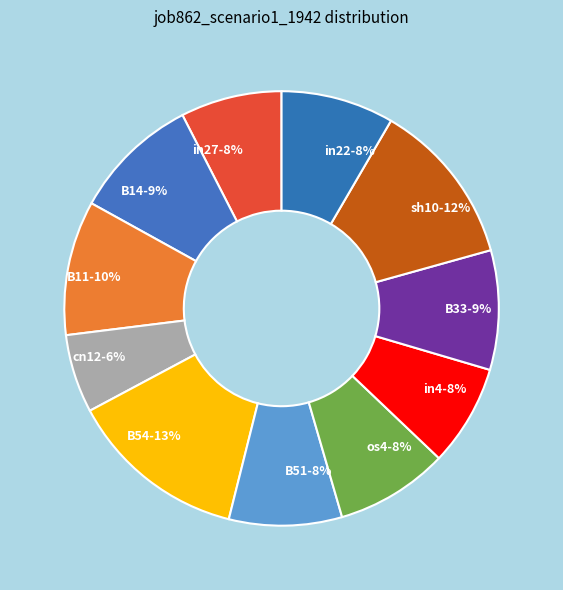

What is the smallest slice in the pie chart?

cn12